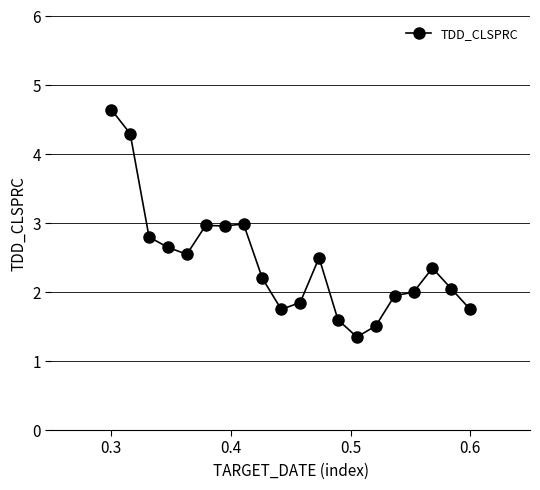

True or false: the data has more than 0 interior local peaks.

True